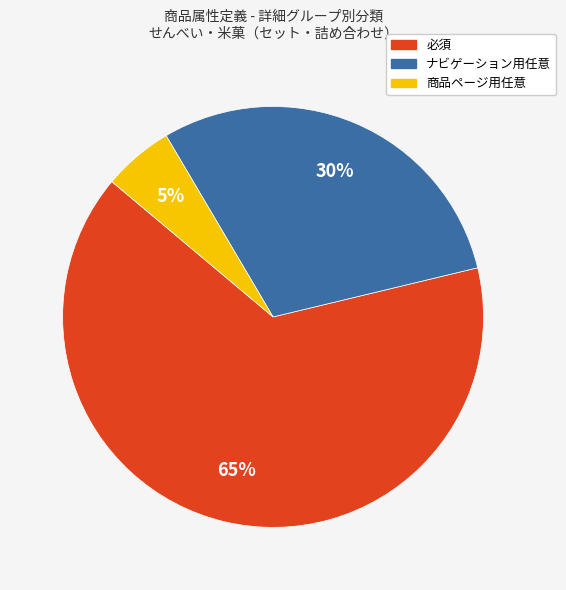

True or false: 商品ページ用任意 accounts for 5% of the total.

True